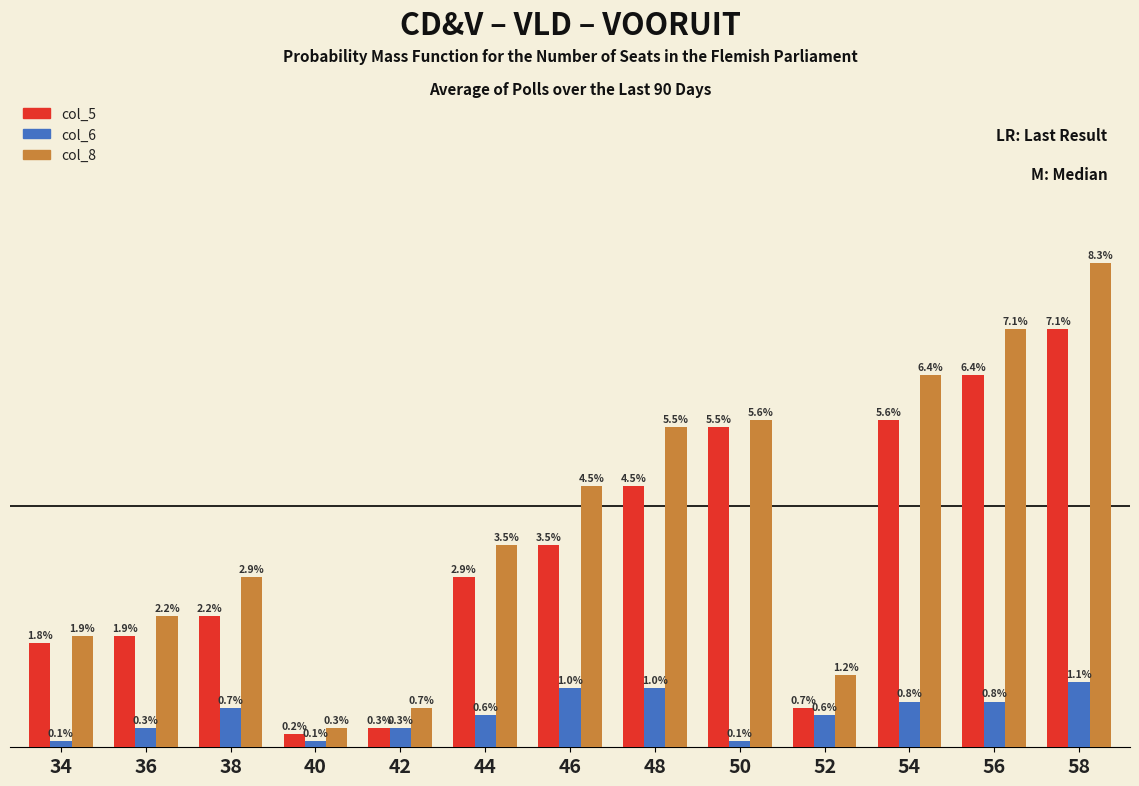

Is the value of col_8 at 44 greater than the value of col_5 at 44?

Yes